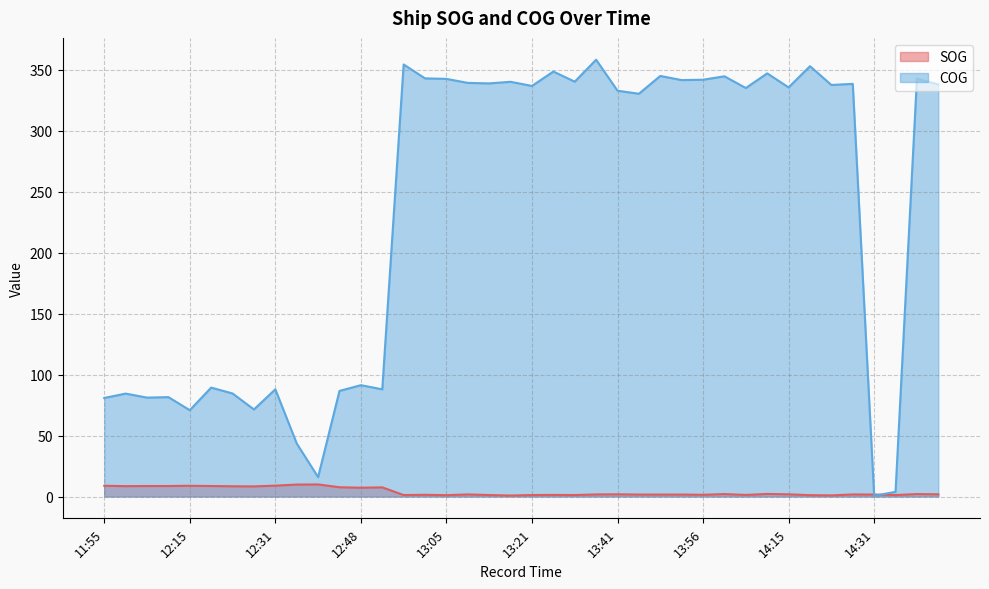

In COG, how many points are higher than both neighbors (excluding endpoints)?

15